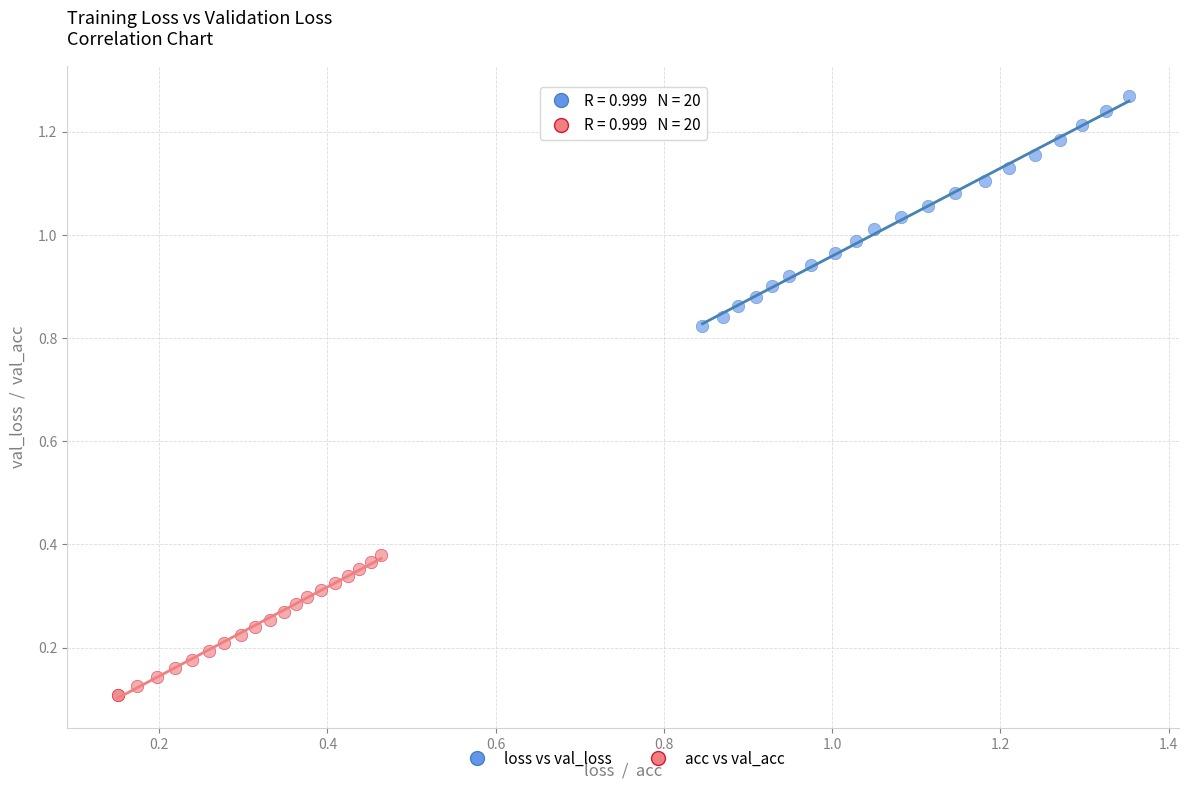

Which series reaches the maximum Y coordinate?

loss vs val_loss